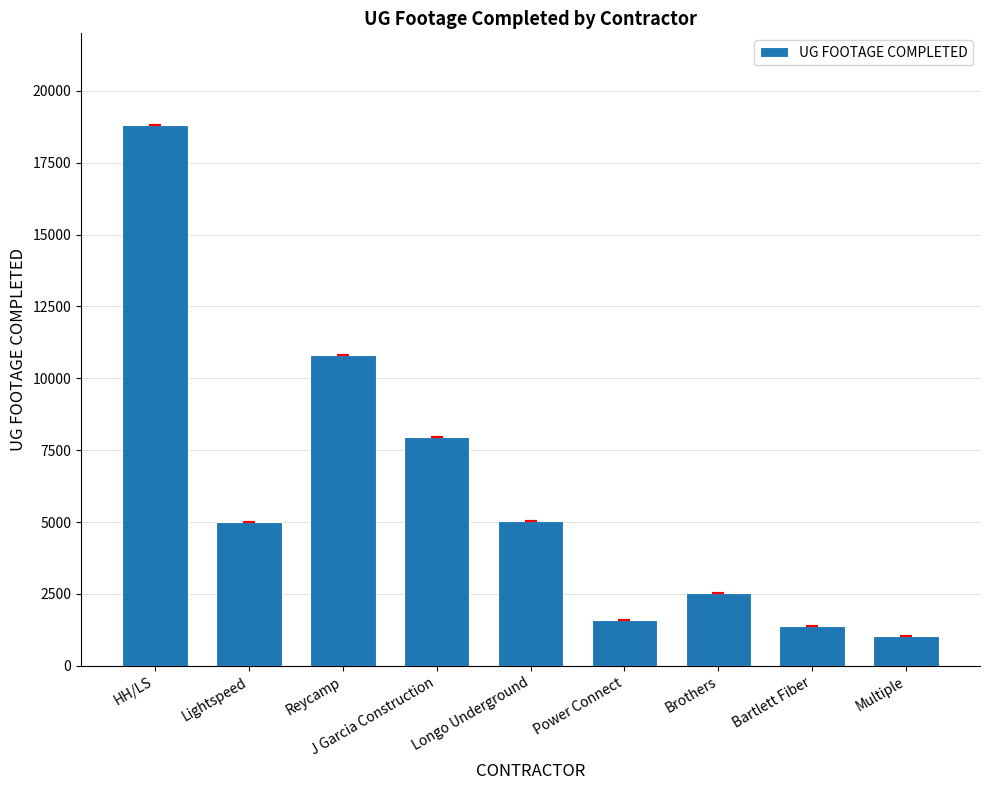

What is the difference between the second highest and minimum values?

9752